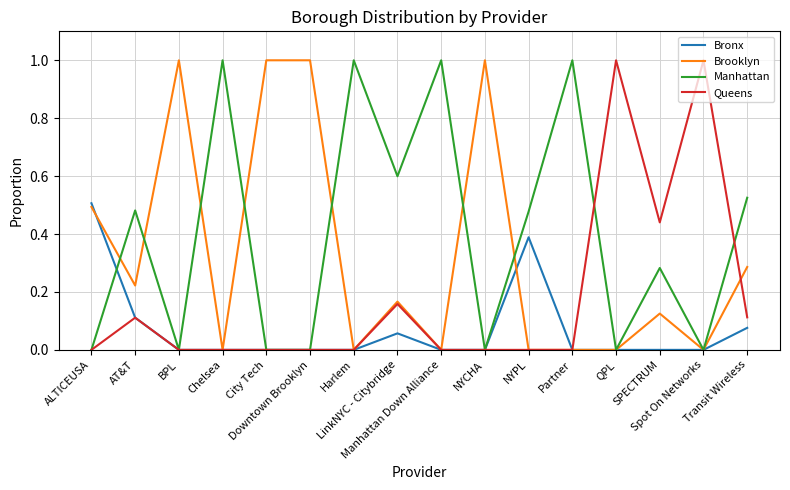

List the series in order of their overall mean, lowest first.

Bronx, Queens, Brooklyn, Manhattan